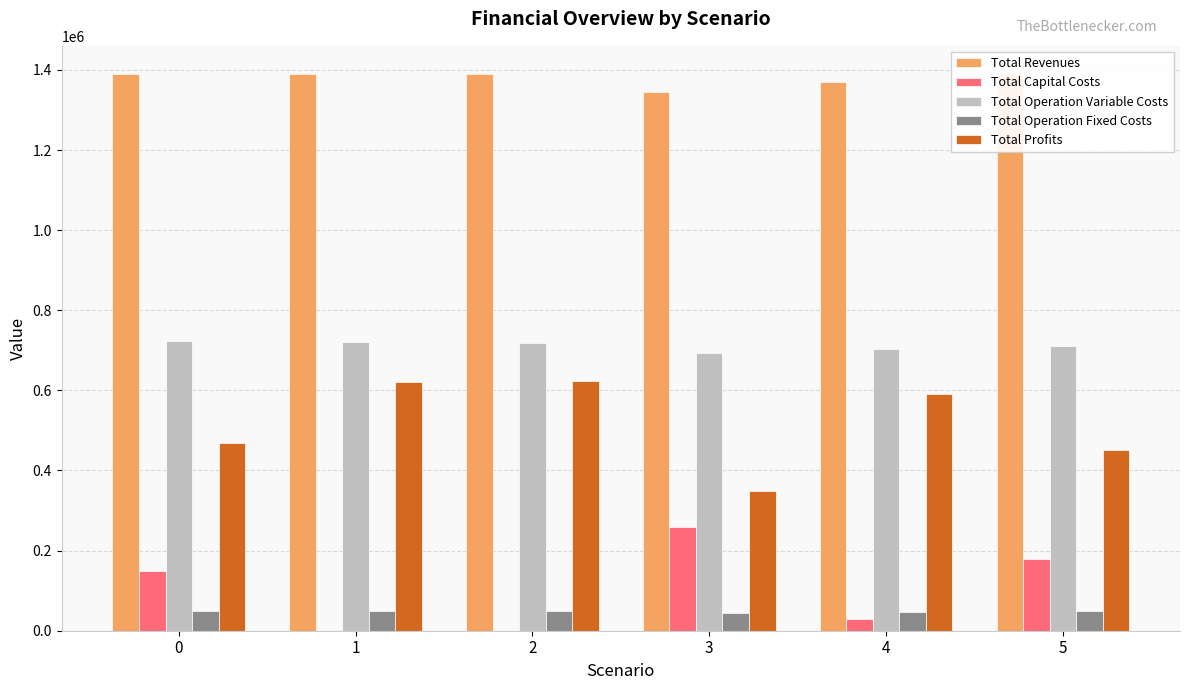

Count the number of data series in this chart.

5